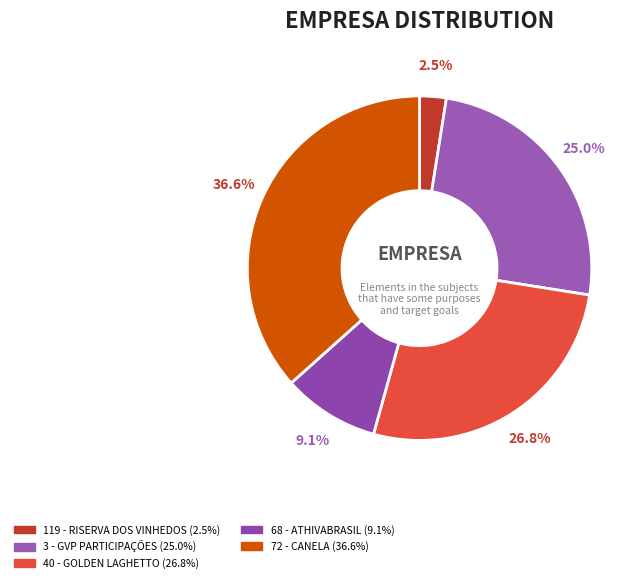

To the nearest percent, what portion does 3 - GVP PARTICIPAÇÕES represent?

25%